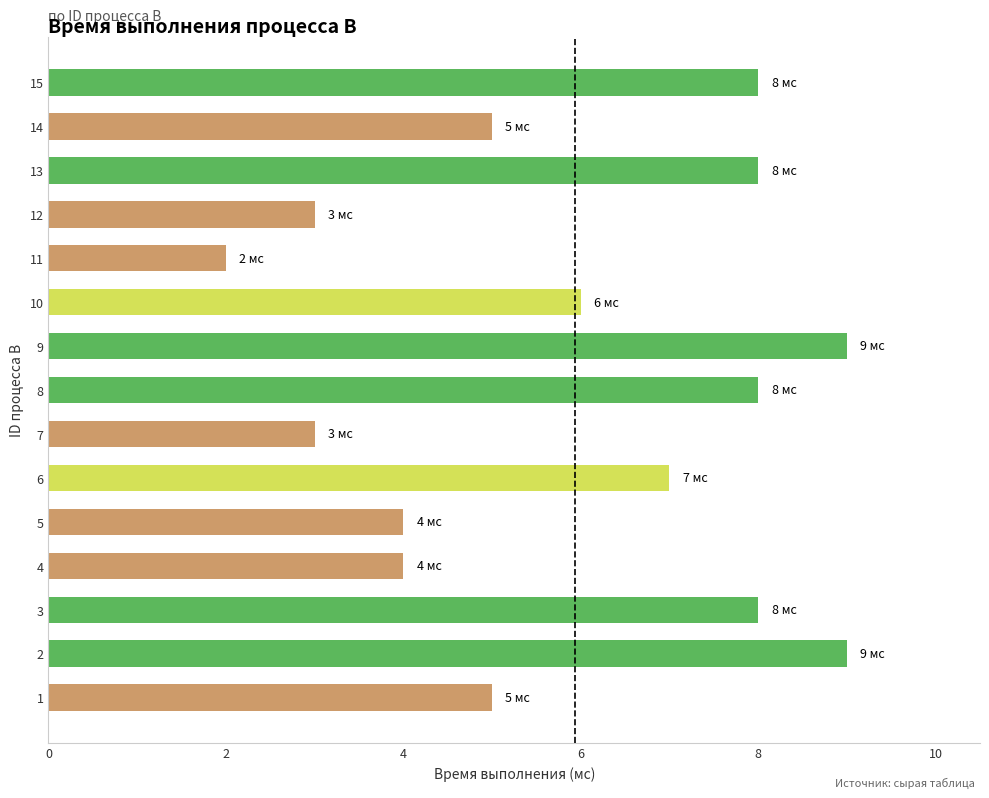

What is the difference between the second highest and minimum values?

7